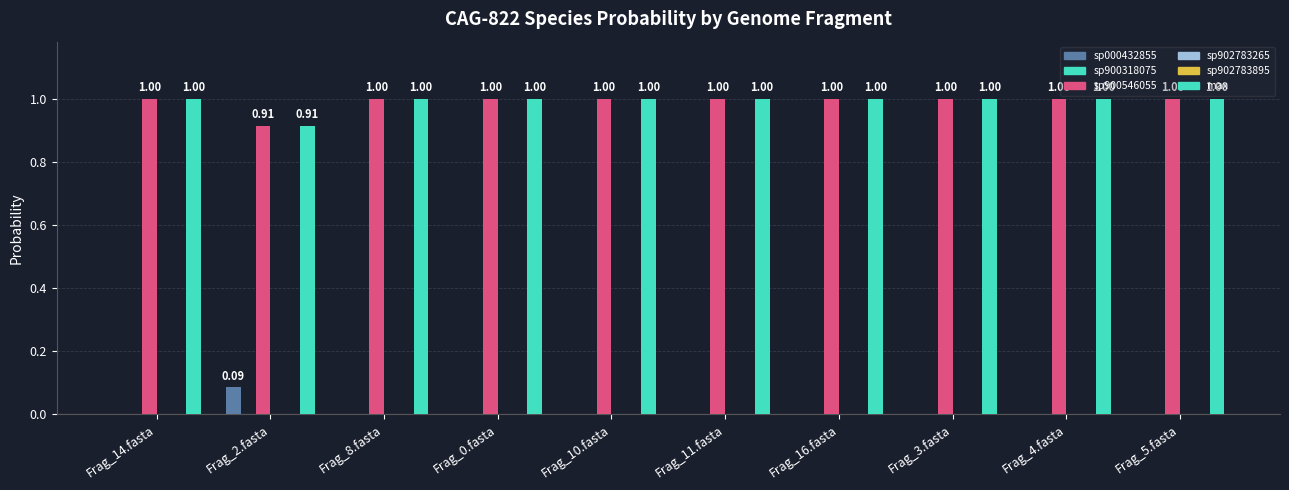

Which has a higher value, Frag_3.fasta or Frag_14.fasta?

Frag_3.fasta